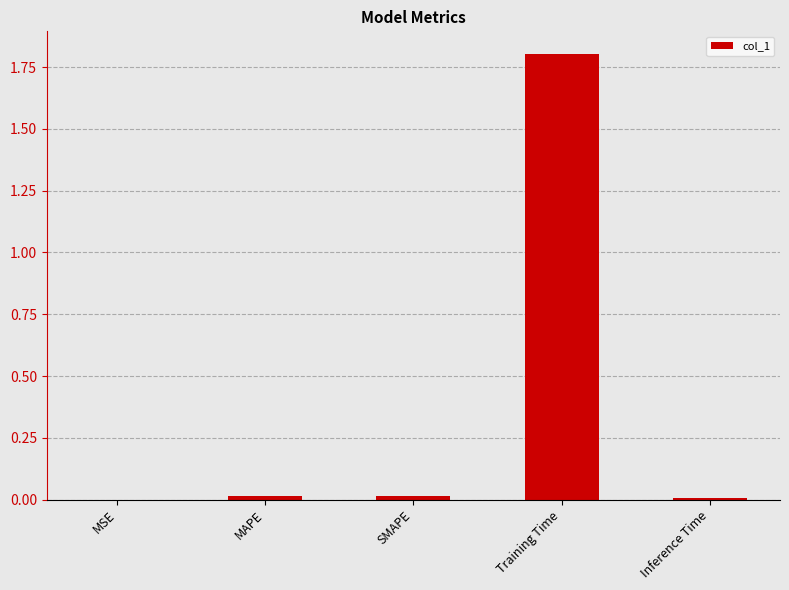

True or false: the data shows 0.0 at MAPE.

True